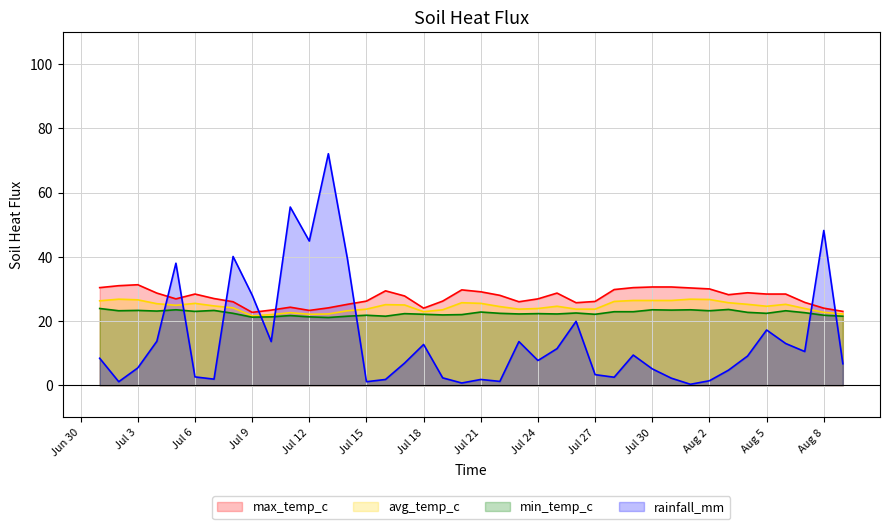

Reading left to right, extract all data points from this chart.

max_temp_c: 30.4	31.0	31.3	28.7	26.9	28.4	27.0	26.0	22.7	23.4	24.3	23.3	24.1	25.2	26.2	29.4	27.8	24.0	26.2	29.7	29.1	28.0	26.0	26.9	28.7	25.7	26.1	29.8	30.4	30.6	30.6	30.3	30.0	28.2	28.8	28.4	28.4	25.8	24.0	23.0
avg_temp_c: 26.3	26.8	26.6	25.4	24.9	25.5	24.7	24.1	21.6	22.0	22.6	22.1	22.2	23.2	23.7	25.1	25.0	22.9	23.5	25.7	25.5	24.5	23.7	23.9	24.6	23.7	23.7	26.1	26.4	26.4	26.4	26.8	26.7	25.7	25.2	24.6	25.2	23.9	22.7	22.2
min_temp_c: 23.9	23.2	23.3	23.1	23.5	23.0	23.3	22.4	21.2	21.3	21.7	21.3	21.1	21.5	21.8	21.5	22.3	22.1	21.9	22.0	22.8	22.4	22.2	22.3	22.2	22.5	22.1	22.9	22.9	23.5	23.4	23.5	23.2	23.6	22.7	22.4	23.2	22.6	21.8	21.5
rainfall_mm: 8.4	1.1	5.4	13.7	38.0	2.6	1.9	40.1	28.1	13.6	55.5	44.9	72.1	39.4	1.1	1.8	6.9	12.7	2.3	0.7	1.8	1.2	13.6	7.7	11.4	19.9	3.3	2.5	9.4	5.1	2.2	0.3	1.4	4.7	9.1	17.2	13.0	10.5	48.2	6.7